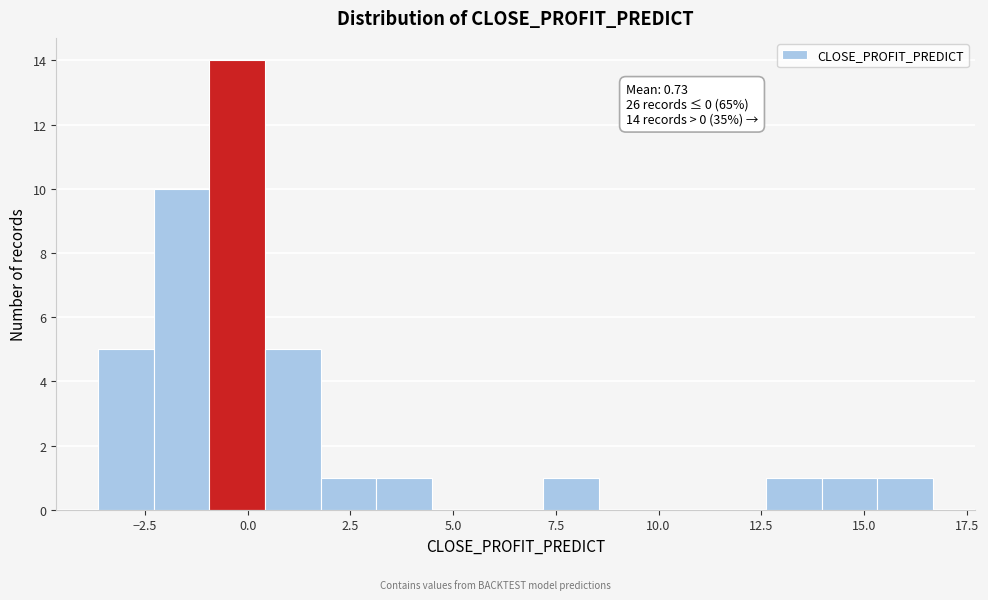

Around what value on the x-axis is the tallest bar? Give the approximate position of its centre, as read against the axis.

-0.5